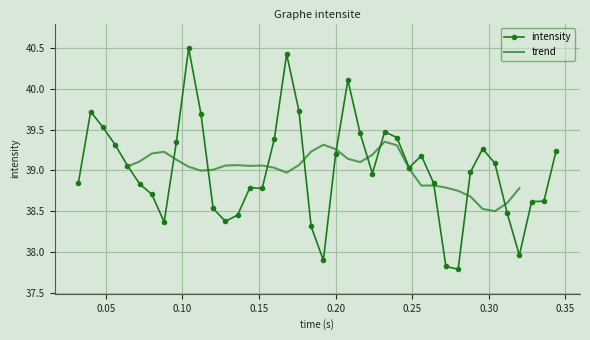

True or false: intensity has more than 2 interior local peaks.

True